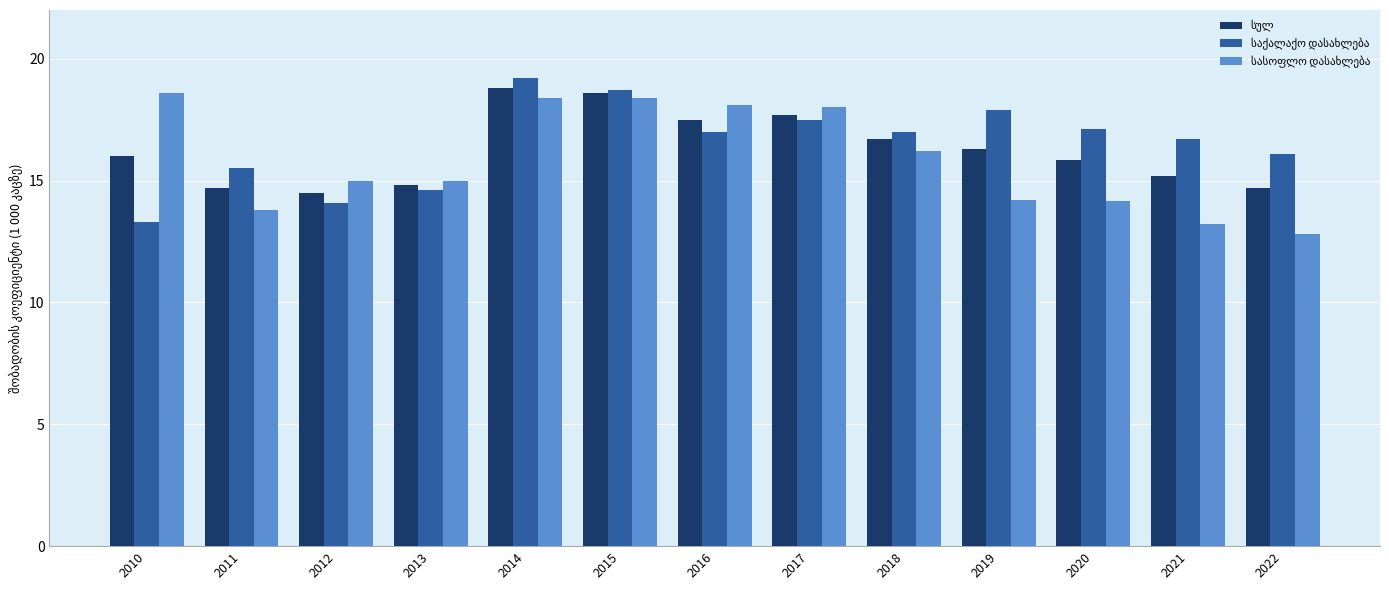

What is the maximum value shown in the chart?

19.2